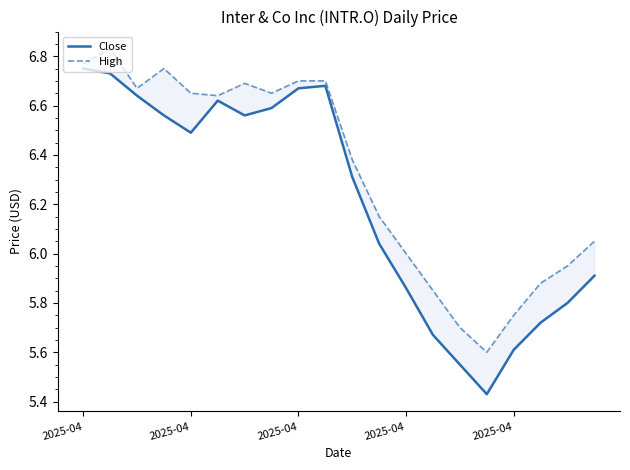

What is the spread (max minus min) of values at 17?

0.2